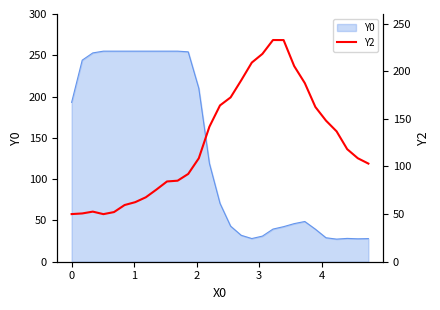

What is the lowest value of the Y0 series?

27.4